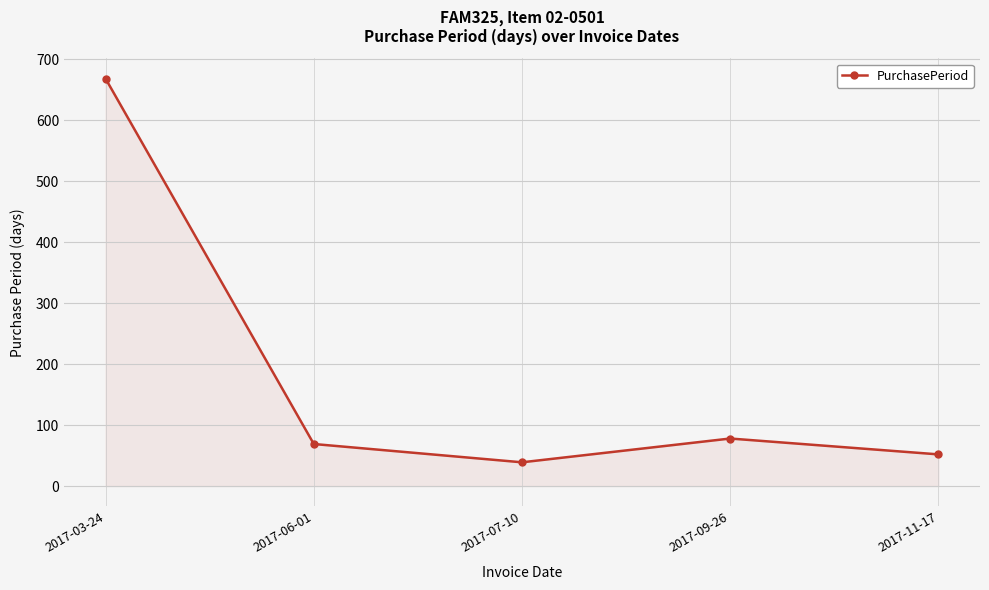

What position from the left is 2017-06-01?

2